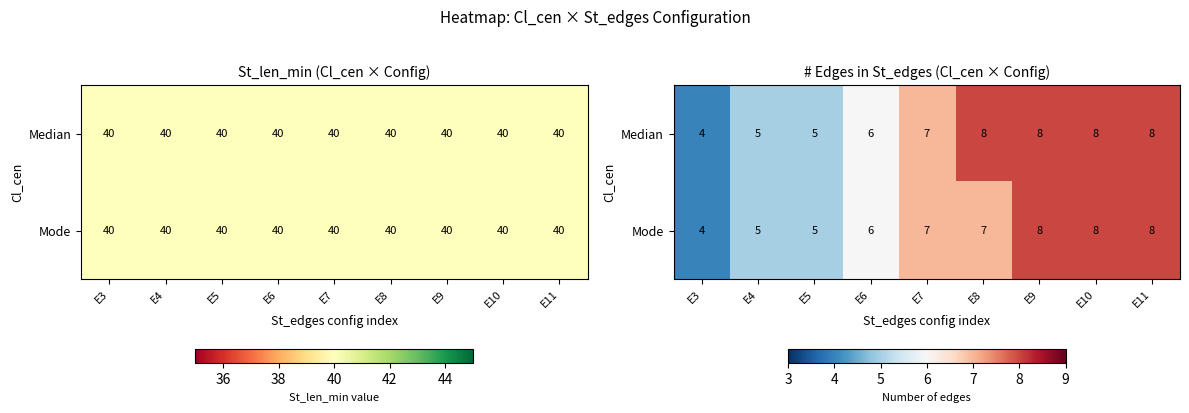

Between E5 and E8, which series saw the biggest shift?

Median